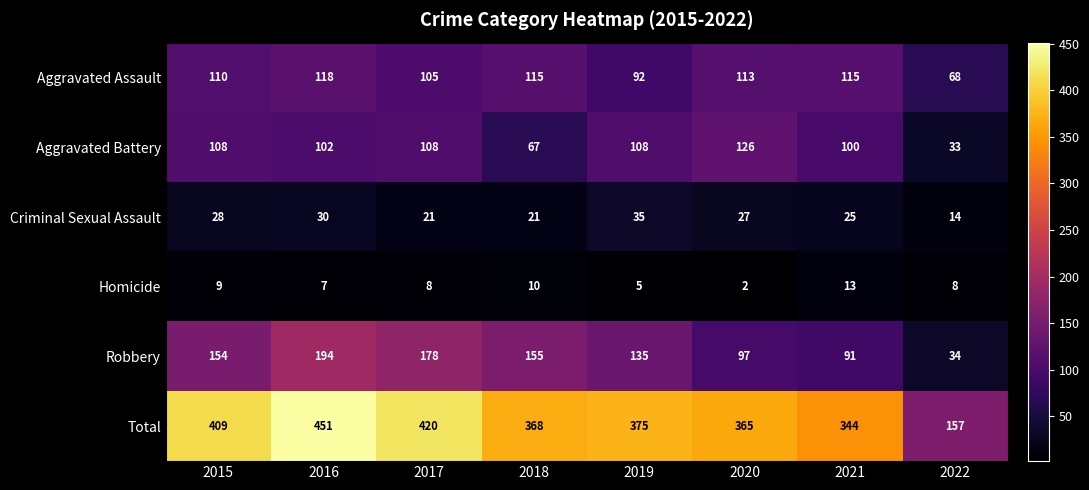

List the series in order of their peak value, lowest first.

Homicide, Criminal Sexual Assault, Aggravated Assault, Aggravated Battery, Robbery, Total